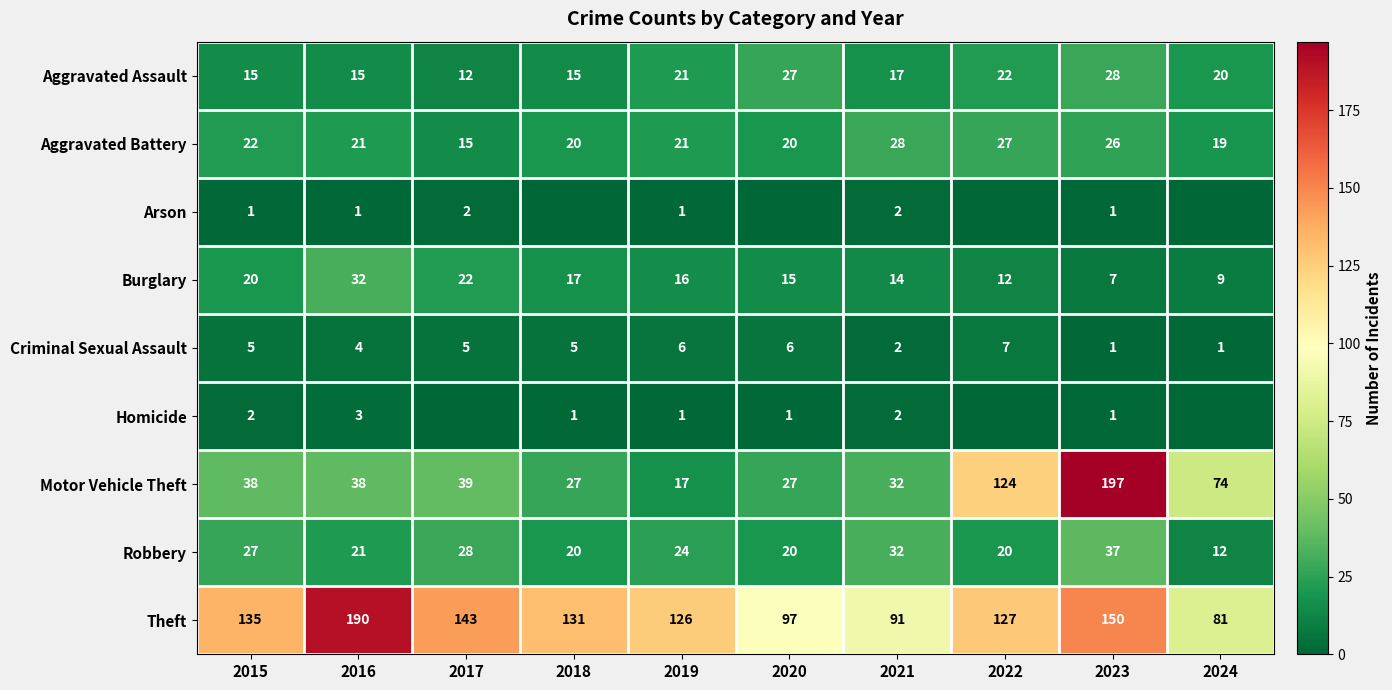

What is the difference between the maximum and minimum values in the Aggravated Assault series?

16